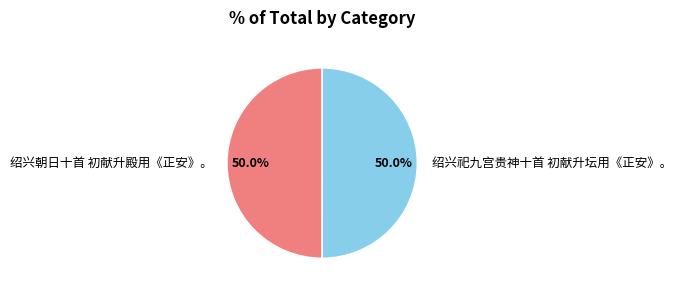

Is it true that 绍兴朝日十首 初献升殿用《正安》。 is 61% of the pie?

False